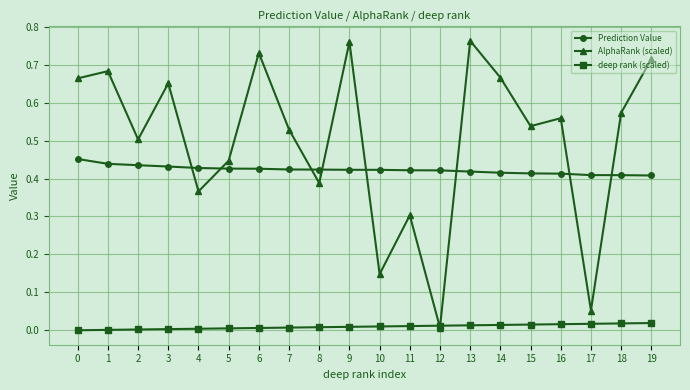

What are all the series names shown in the legend?

Prediction Value, AlphaRank (scaled), deep rank (scaled)